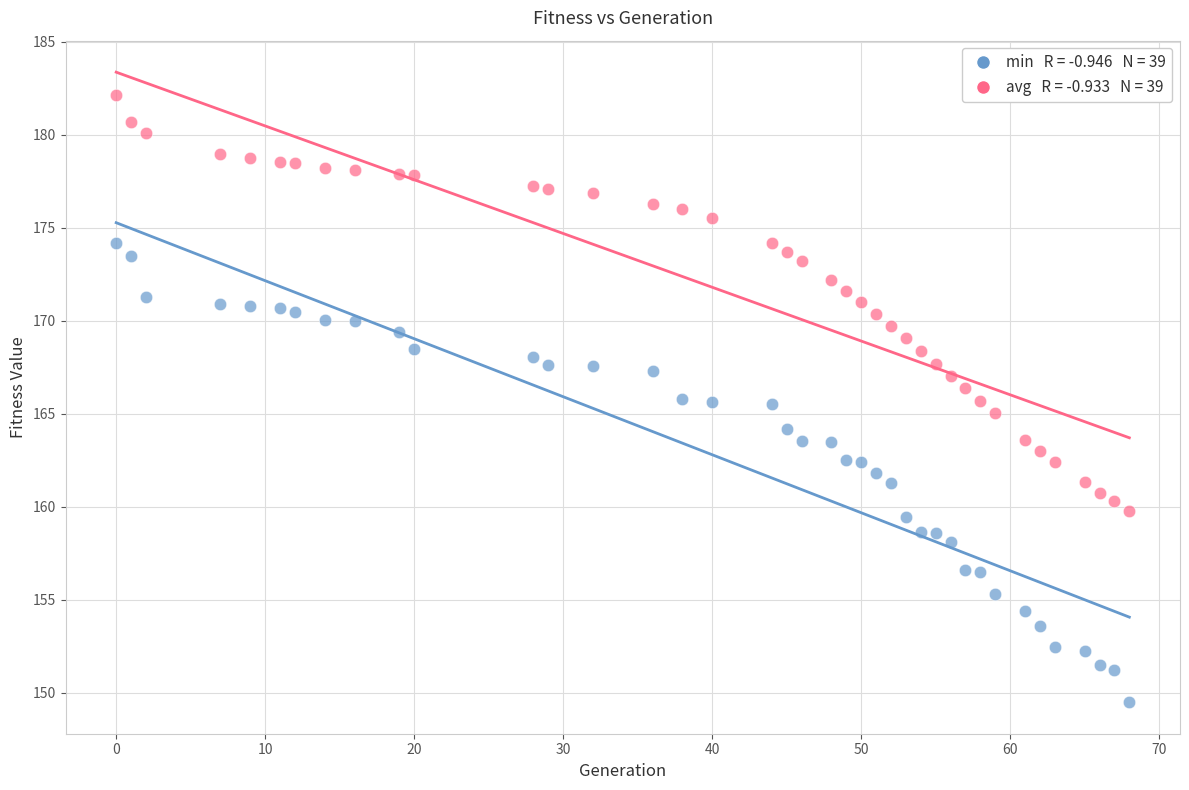

Across all data points, what is the range of Y values (max minus min)?

32.7